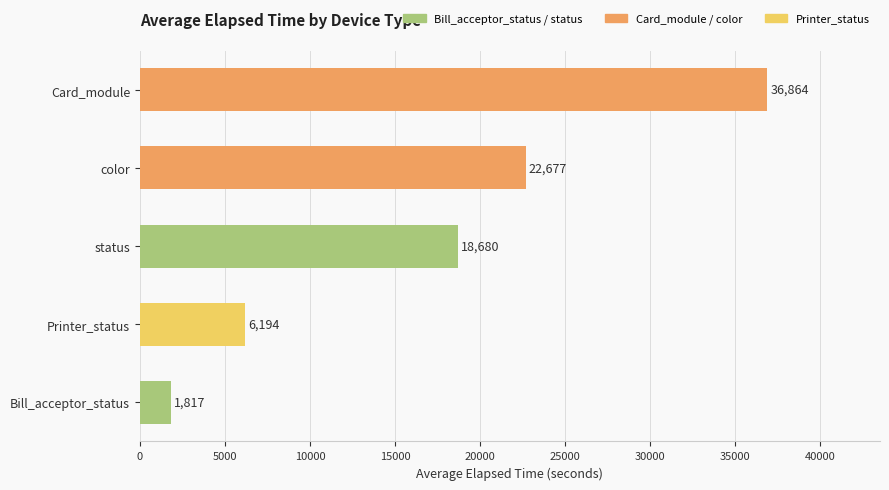

Count the number of data series in this chart.

1